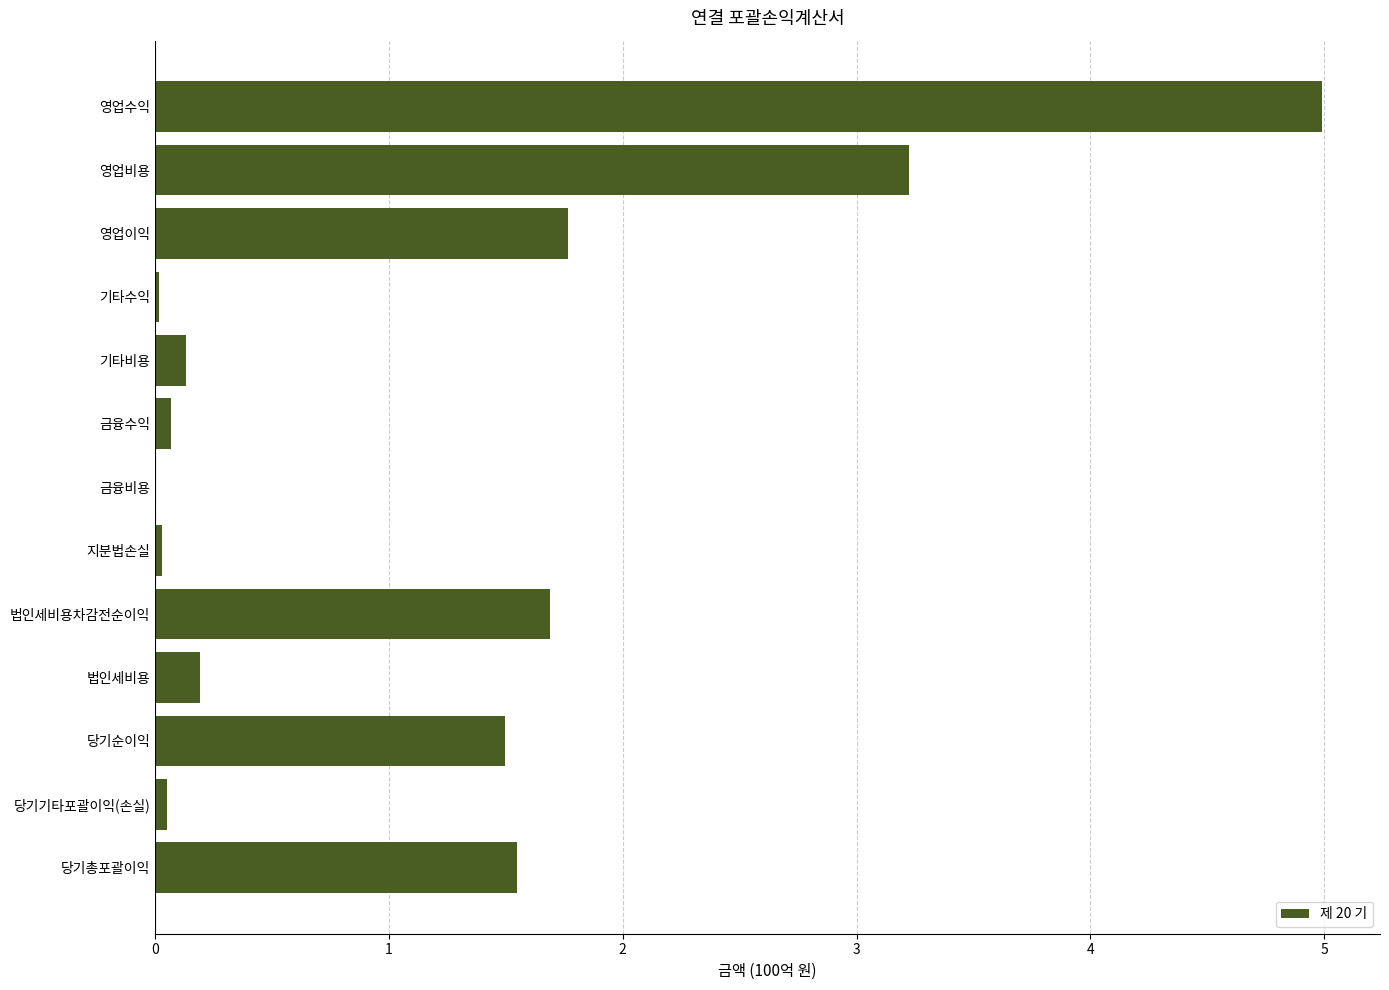

What is the ratio of the value at 영업수익 to the value at 당기총포괄이익?

3.2